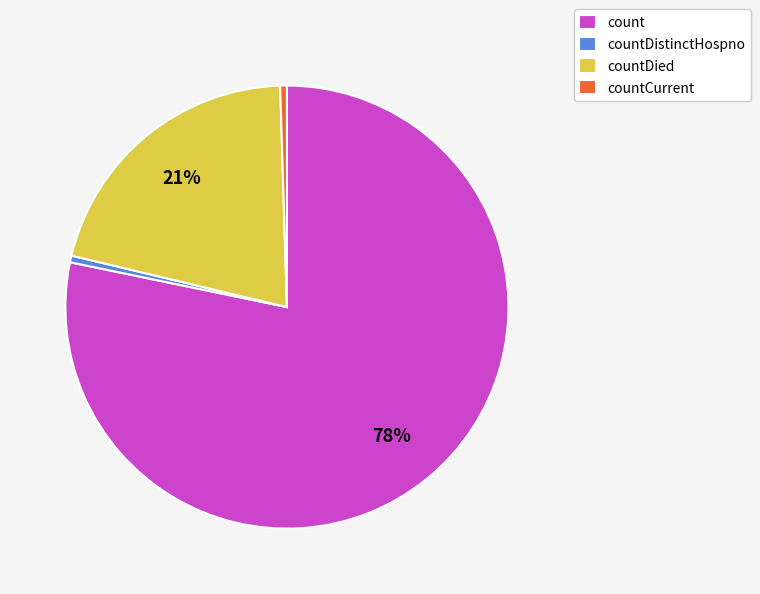

Do countCurrent and countDistinctHospno together represent more than half of the pie?

No